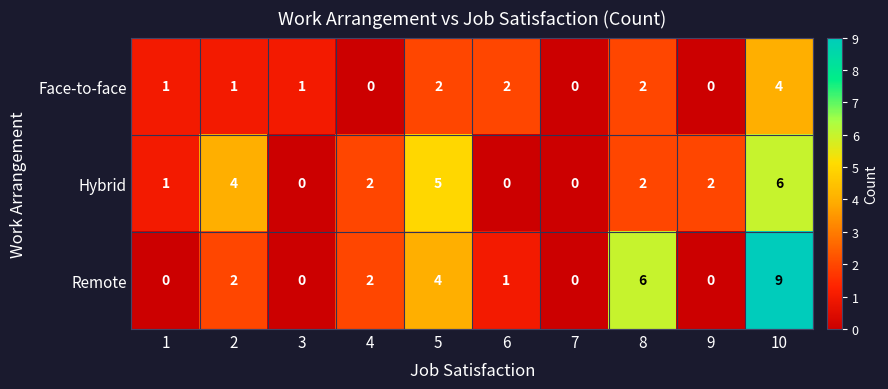

At which category is the sum across all series the highest?

10